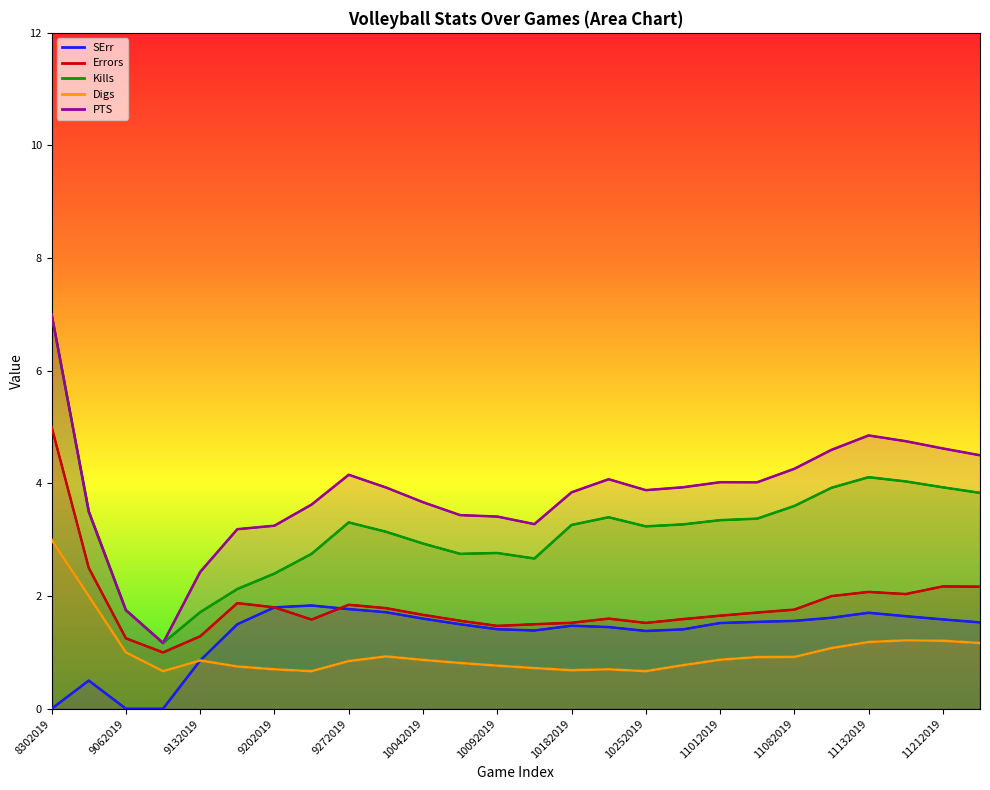

What is the difference between the maximum and minimum values in the Digs series?

2.3